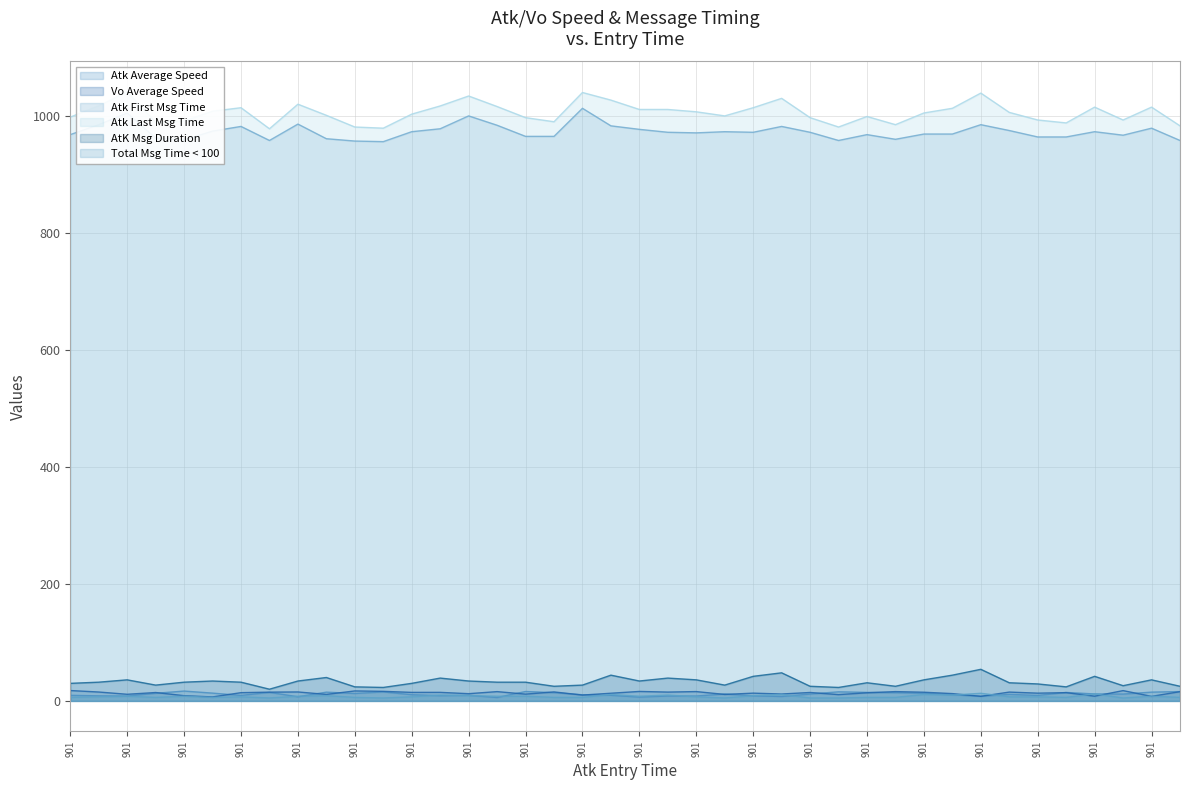

Reading left to right, list all the values displayed in this chart.

Atk Average Speed: 901=9.5	901=8.6	901=8.3	901=13.0	901=16.8	901=13.3	901=9.4	901=14.5	901=7.1	901=15.0	901=12.7	901=15.4	901=10.6	901=9.0	901=9.6	901=5.8	901=16.1	901=14.1	901=10.5	901=9.6	901=6.5	901=8.4	901=8.4	901=11.8	901=8.7	901=7.6	901=11.7	901=15.5	901=14.5	901=14.0	901=12.9	901=10.3	901=7.9	901=11.1	901=9.4	901=14.4	901=11.9	901=11.7	901=15.0	901=16.0
Vo Average Speed: 901=17.7	901=15.2	901=11.3	901=14.3	901=8.9	901=6.8	901=14.1	901=15.0	901=15.3	901=11.1	901=17.0	901=16.3	901=14.6	901=14.6	901=12.3	901=15.9	901=11.6	901=15.3	901=10.0	901=13.1	901=16.2	901=15.1	901=15.9	901=11.1	901=13.3	901=11.8	901=14.4	901=10.7	901=13.9	901=15.9	901=14.8	901=12.5	901=7.8	901=15.1	901=13.2	901=14.1	901=8.0	901=17.6	901=7.7	901=15.8
Atk First Msg Time: 901=968.0	901=985.0	901=1005.0	901=962.0	901=959.0	901=974.0	901=982.0	901=958.0	901=986.0	901=961.0	901=957.0	901=956.0	901=973.0	901=978.0	901=1000.0	901=984.0	901=965.0	901=965.0	901=1013.0	901=983.0	901=977.0	901=972.0	901=971.0	901=973.0	901=972.0	901=982.0	901=972.0	901=958.0	901=968.0	901=960.0	901=969.0	901=969.0	901=985.0	901=975.0	901=964.0	901=964.0	901=973.0	901=967.0	901=979.0	901=958.0
Atk Last Msg Time: 901=998.0	901=1017.0	901=1041.0	901=989.0	901=991.0	901=1008.0	901=1014.0	901=978.0	901=1020.0	901=1001.0	901=981.0	901=979.0	901=1003.0	901=1017.0	901=1034.0	901=1016.0	901=997.0	901=990.0	901=1040.0	901=1027.0	901=1011.0	901=1011.0	901=1007.0	901=1000.0	901=1014.0	901=1030.0	901=997.0	901=981.0	901=999.0	901=985.0	901=1005.0	901=1013.0	901=1039.0	901=1006.0	901=993.0	901=988.0	901=1015.0	901=993.0	901=1015.0	901=983.0
AtK Msg Duration: 901=30.0	901=32.0	901=36.0	901=27.0	901=32.0	901=34.0	901=32.0	901=20.0	901=34.0	901=40.0	901=24.0	901=23.0	901=30.0	901=39.0	901=34.0	901=32.0	901=32.0	901=25.0	901=27.0	901=44.0	901=34.0	901=39.0	901=36.0	901=27.0	901=42.0	901=48.0	901=25.0	901=23.0	901=31.0	901=25.0	901=36.0	901=44.0	901=54.0	901=31.0	901=29.0	901=24.0	901=42.0	901=26.0	901=36.0	901=25.0
Total Msg Time < 100: 901=6.0	901=7.0	901=8.0	901=6.0	901=8.0	901=6.0	901=7.0	901=5.0	901=8.0	901=9.0	901=6.0	901=5.0	901=7.0	901=10.0	901=9.0	901=8.0	901=8.0	901=6.0	901=6.0	901=11.0	901=8.0	901=10.0	901=7.0	901=5.0	901=9.0	901=11.0	901=5.0	901=5.0	901=6.0	901=6.0	901=11.0	901=10.0	901=13.0	901=7.0	901=7.0	901=6.0	901=12.0	901=5.0	901=8.0	901=6.0